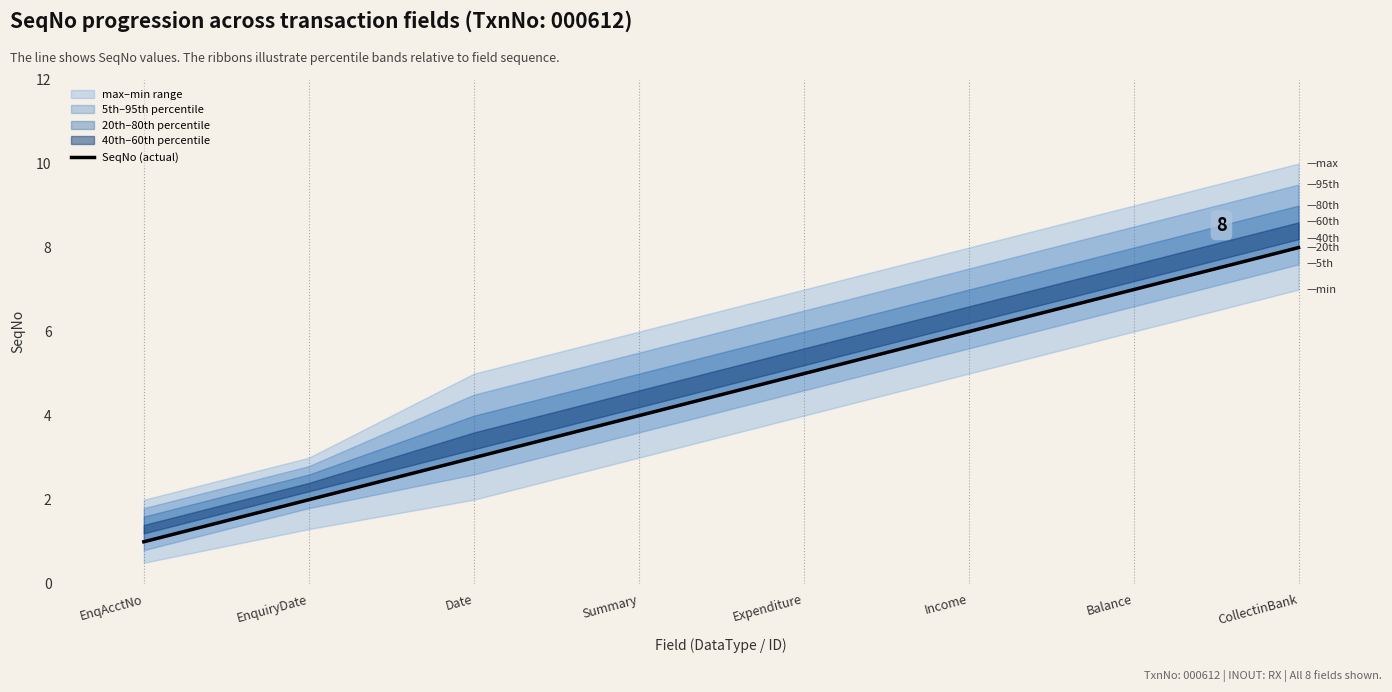

What position from the right is CollectinBank?

1